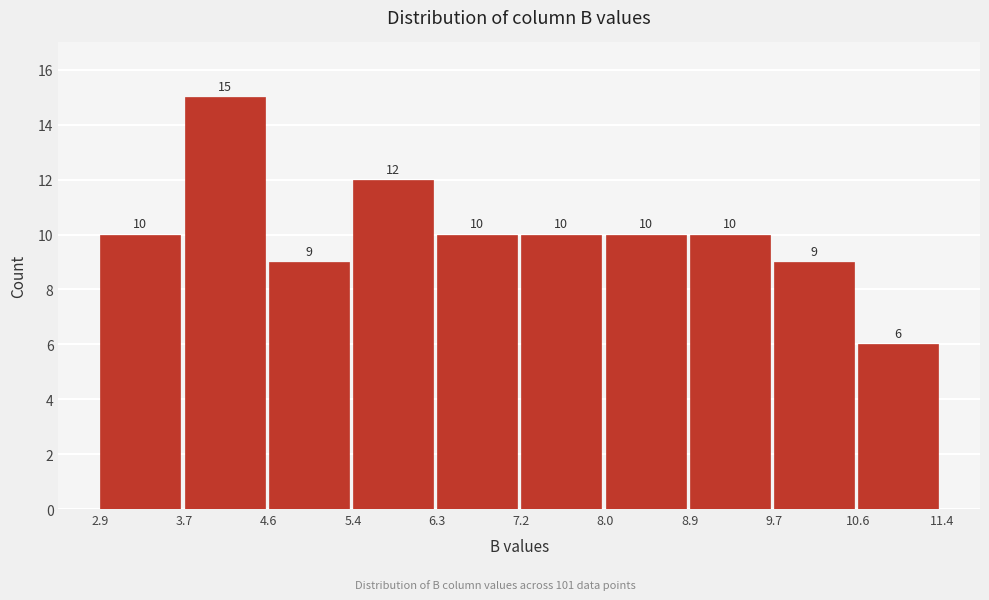

Which range on the x-axis has the tallest bar?

3.7 to 4.6